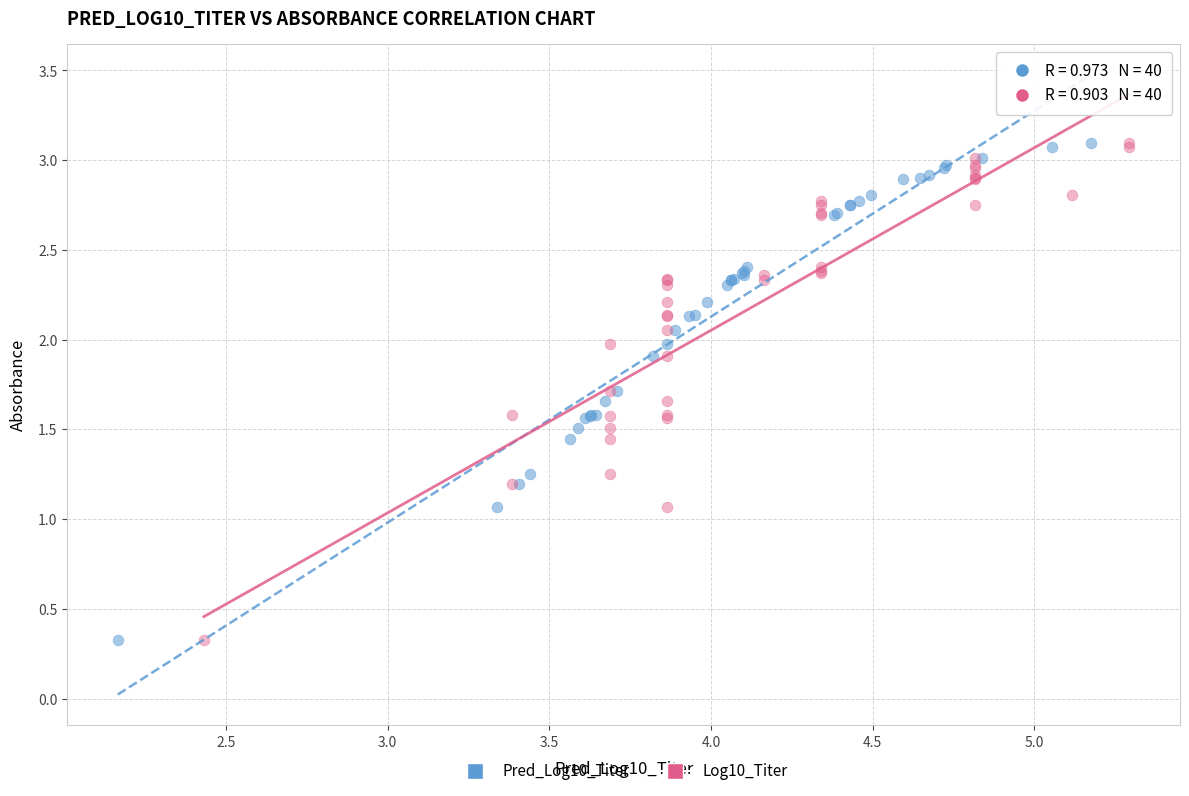

What are all the series names shown in the legend?

Pred_Log10_Titer, Log10_Titer